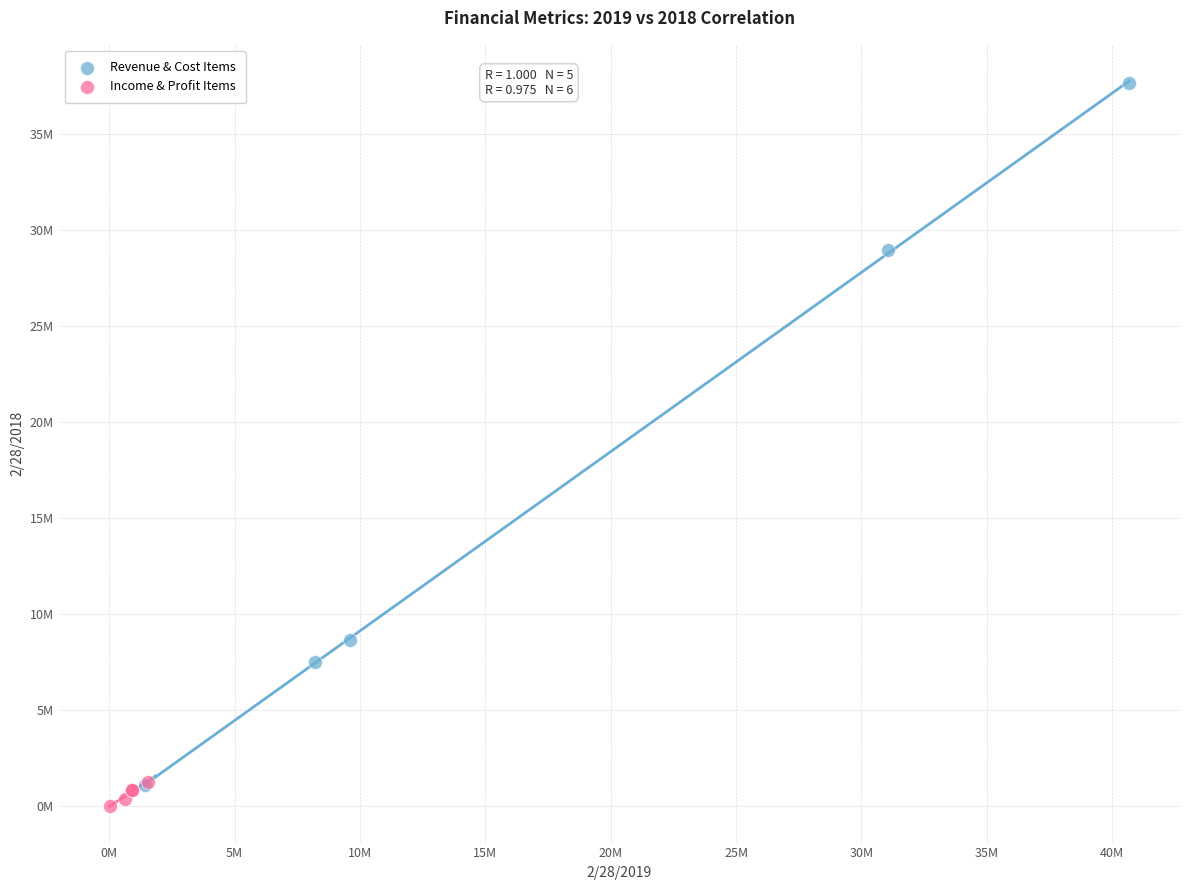

Which series has the largest Y range (max minus min)?

Revenue & Cost Items